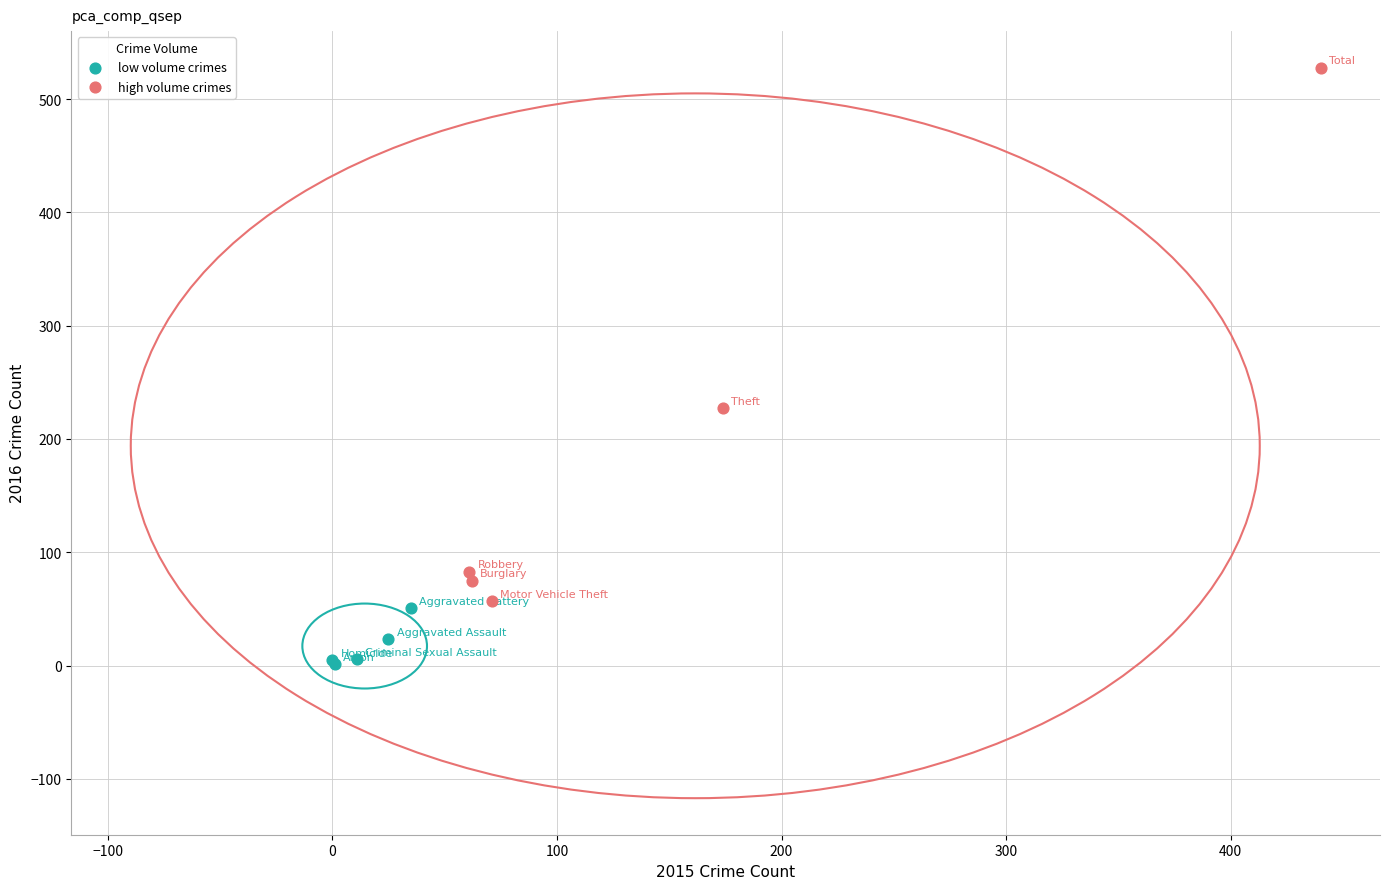

Which series reaches the minimum Y coordinate?

low volume crimes